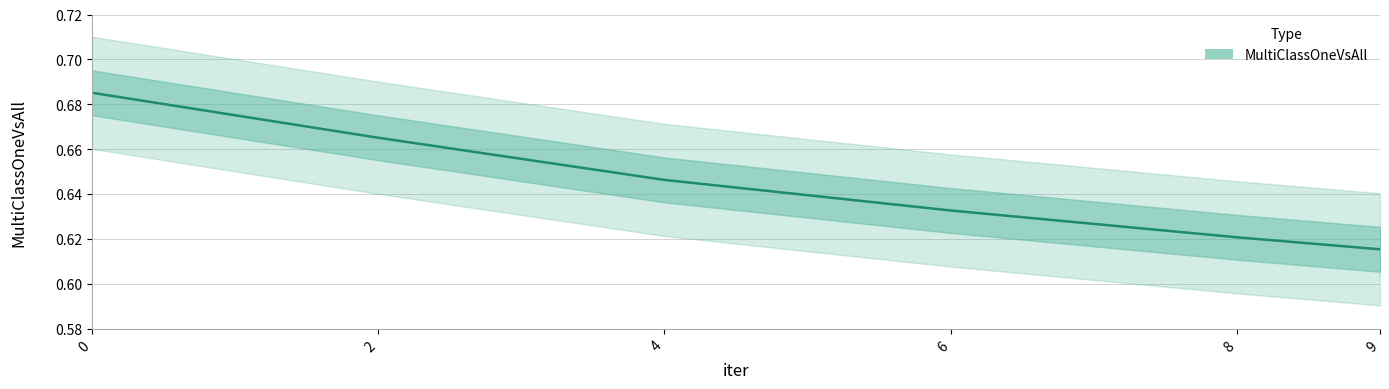

Rank the categories by value from lowest to highest.

9, 8, 6, 4, 2, 0